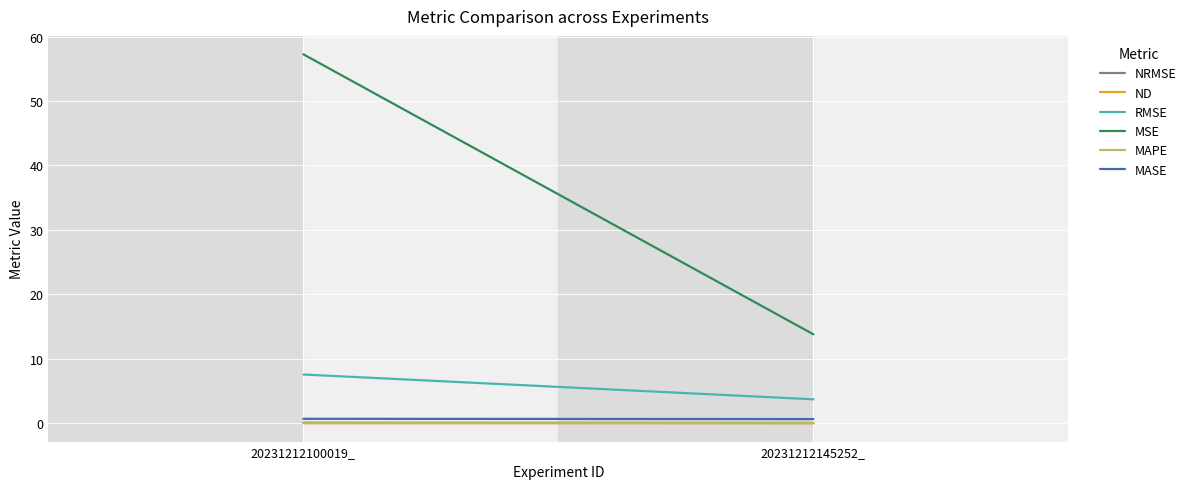

At which label is RMSE closest to 5?

20231212145252_